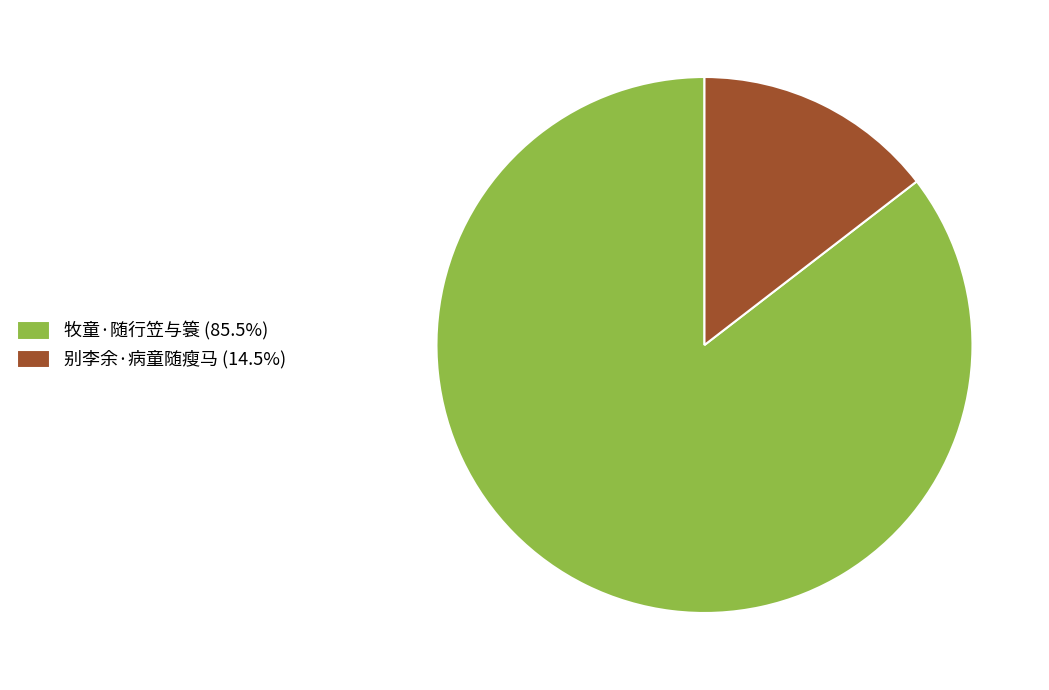

Approximately how many times larger is the value at 牧童·随行笠与簑 compared to 别李余·病童随瘦马?

5.9